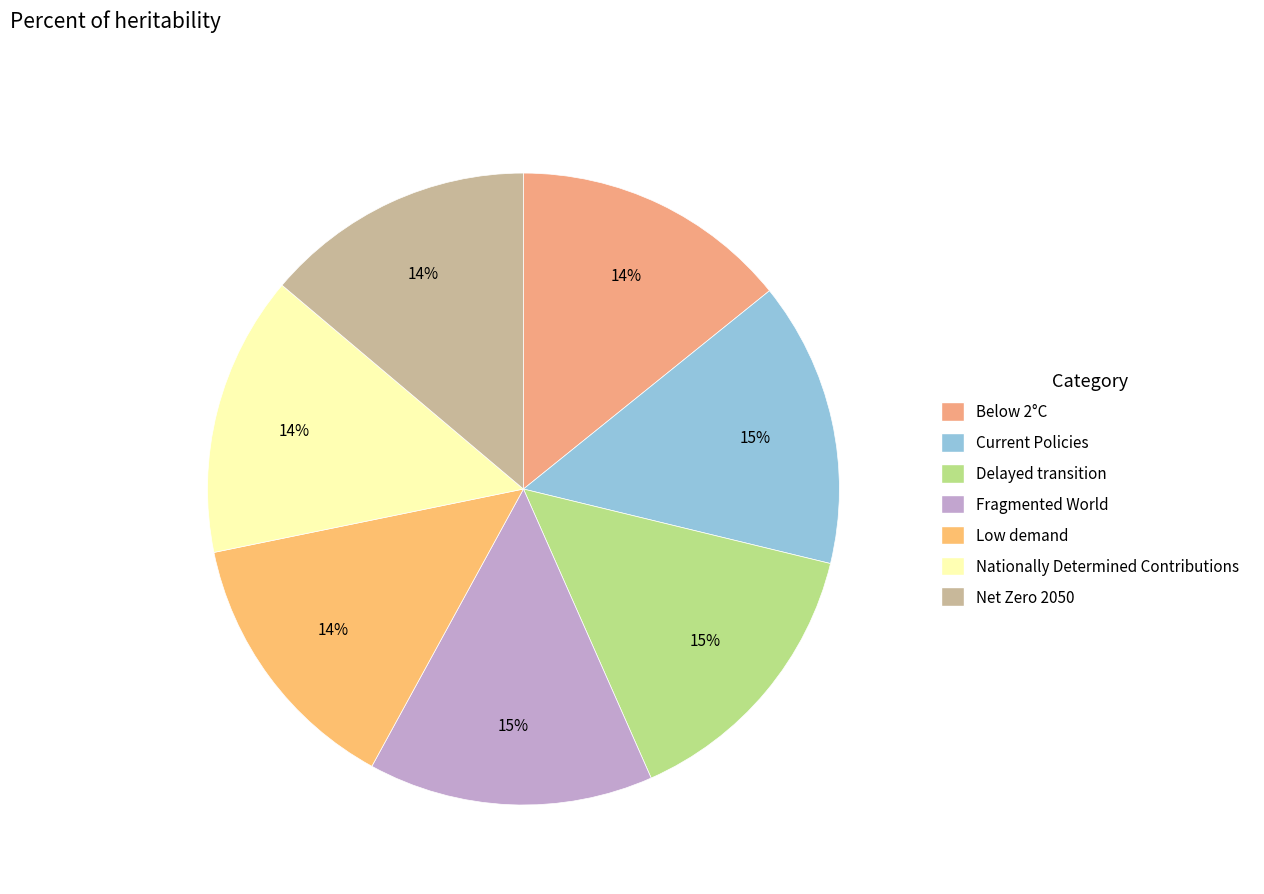

Is Nationally Determined Contributions the majority of the pie?

No